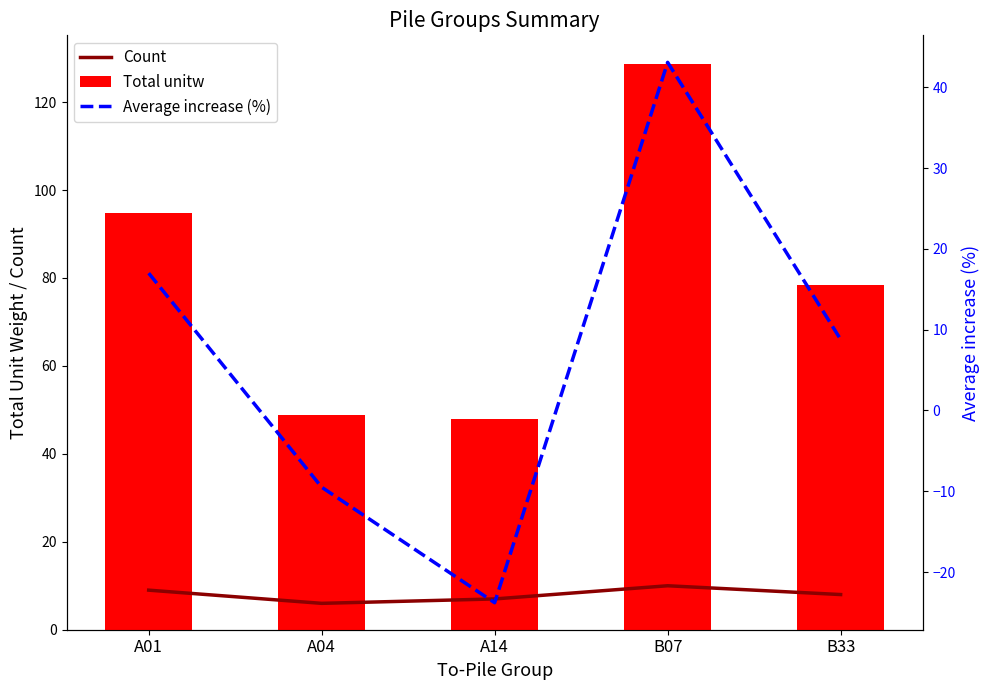

Rank the categories by Total unitw value from lowest to highest.

A14, A04, B33, A01, B07